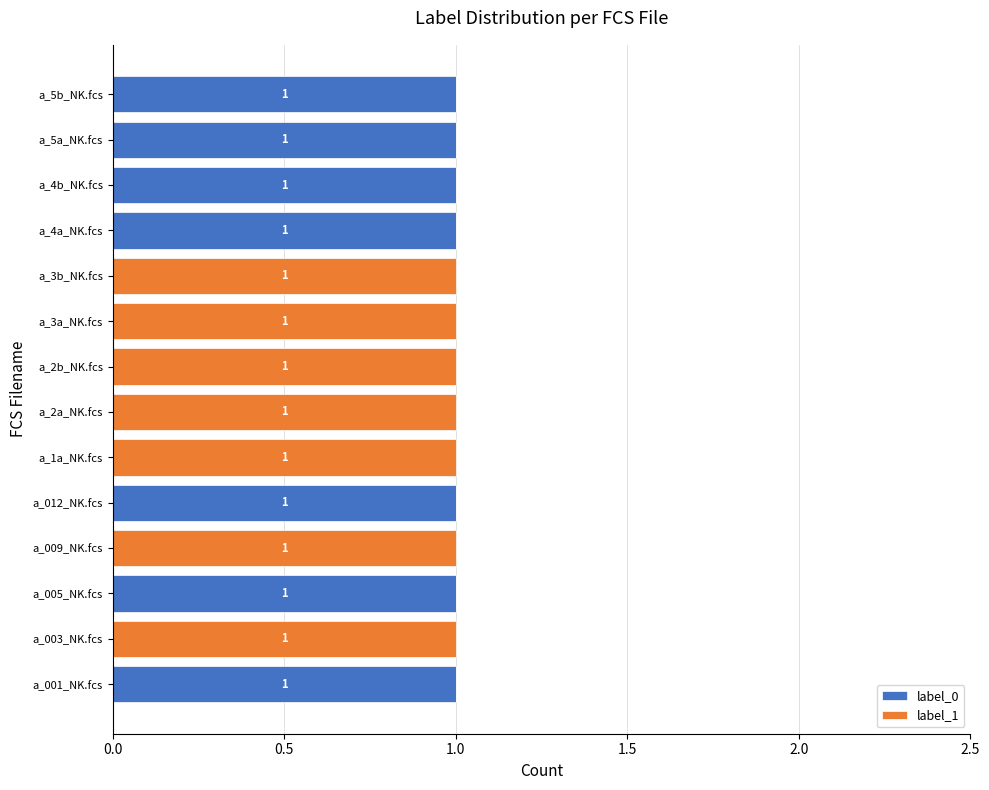

True or false: label_0 has a value of 1 at a_005_NK.fcs.

True